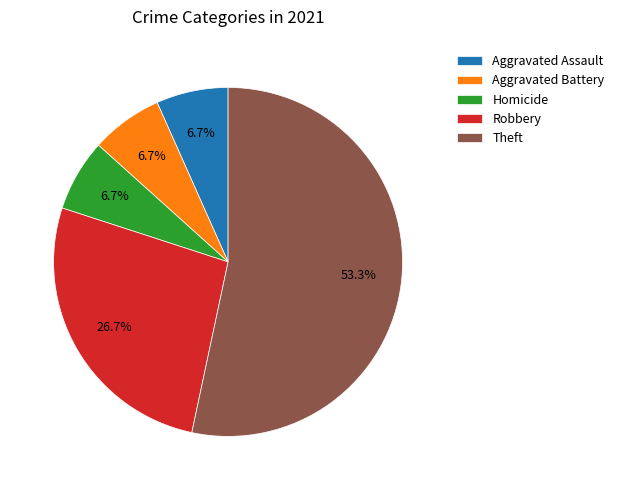

To the nearest percent, what is the combined percentage of Robbery and Aggravated Battery?

33%